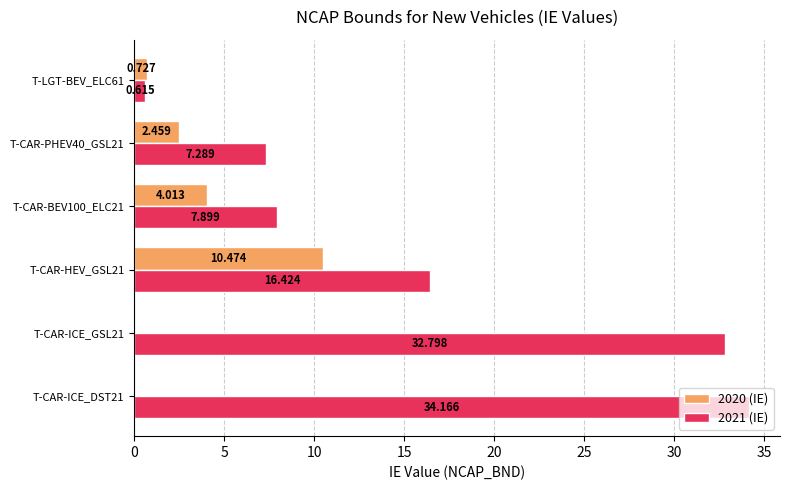

Is the value of 2021 (IE) at T-CAR-ICE_DST21 greater than the value of 2020 (IE) at T-LGT-BEV_ELC61?

Yes